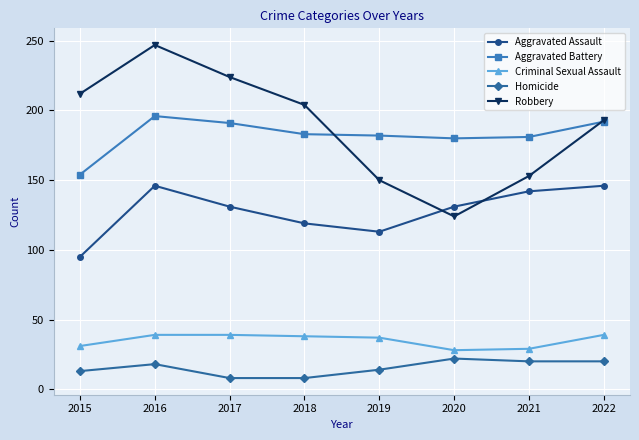

True or false: Homicide and Aggravated Assault intersect in this chart.

False